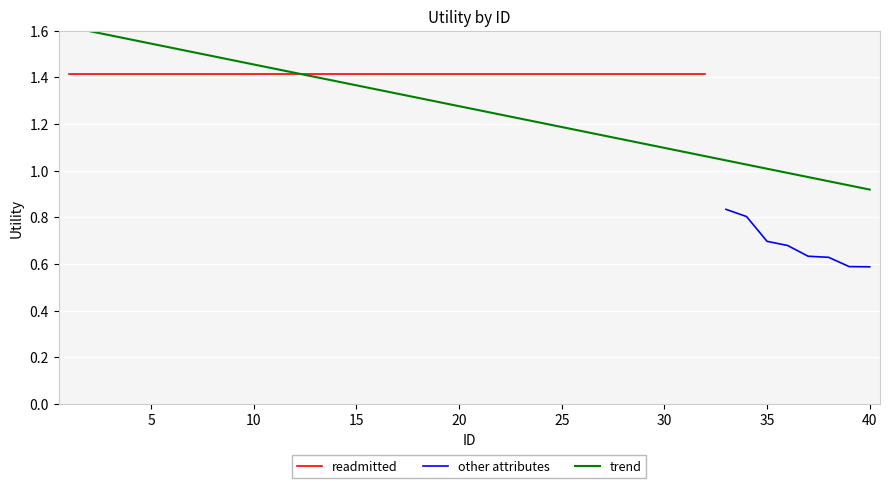

The chart shows a value of 1.4 at 21. True or false?

True